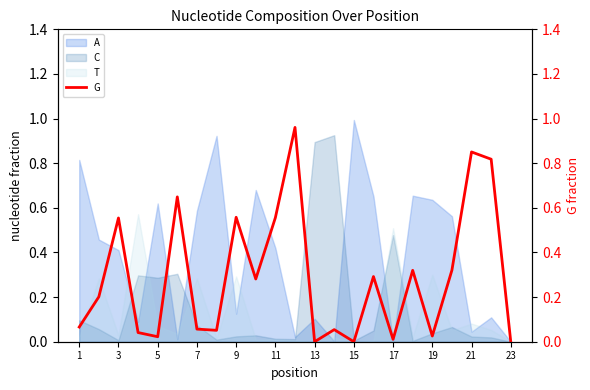

Is it true that C equals -0.4 at 23?

False